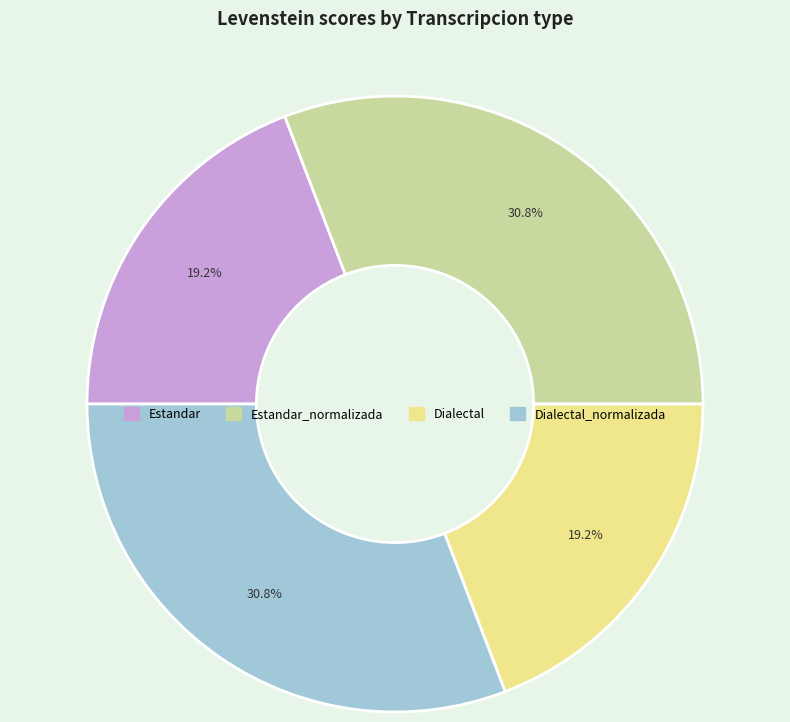

Is there any slice that represents more than half of the pie?

No